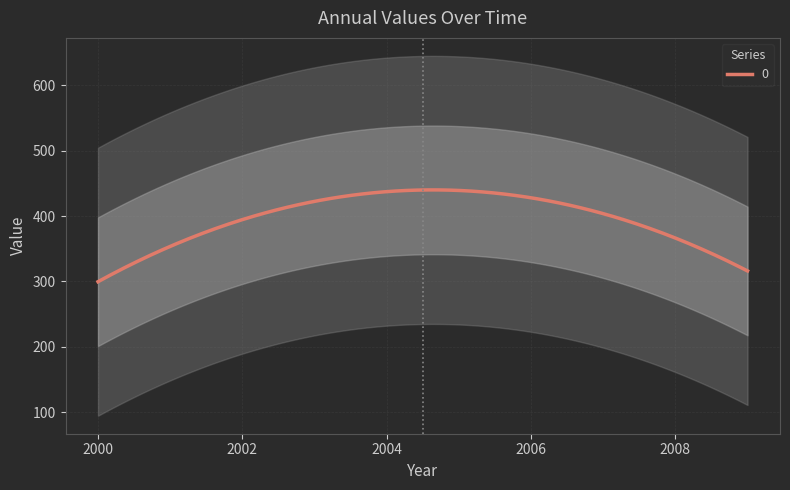

What is the minimum value for 0?

299.7